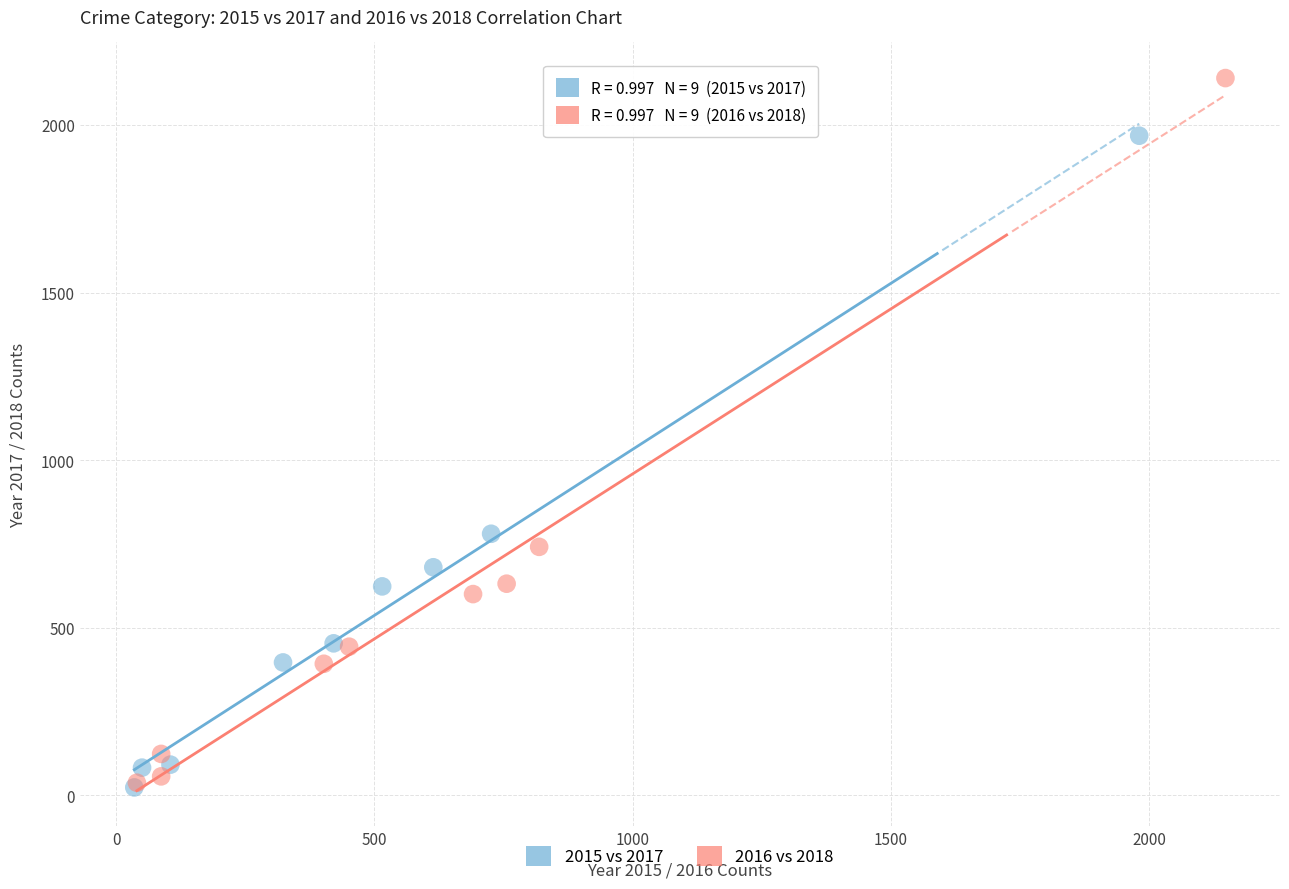

Which series has the largest Y range (max minus min)?

2016 vs 2018